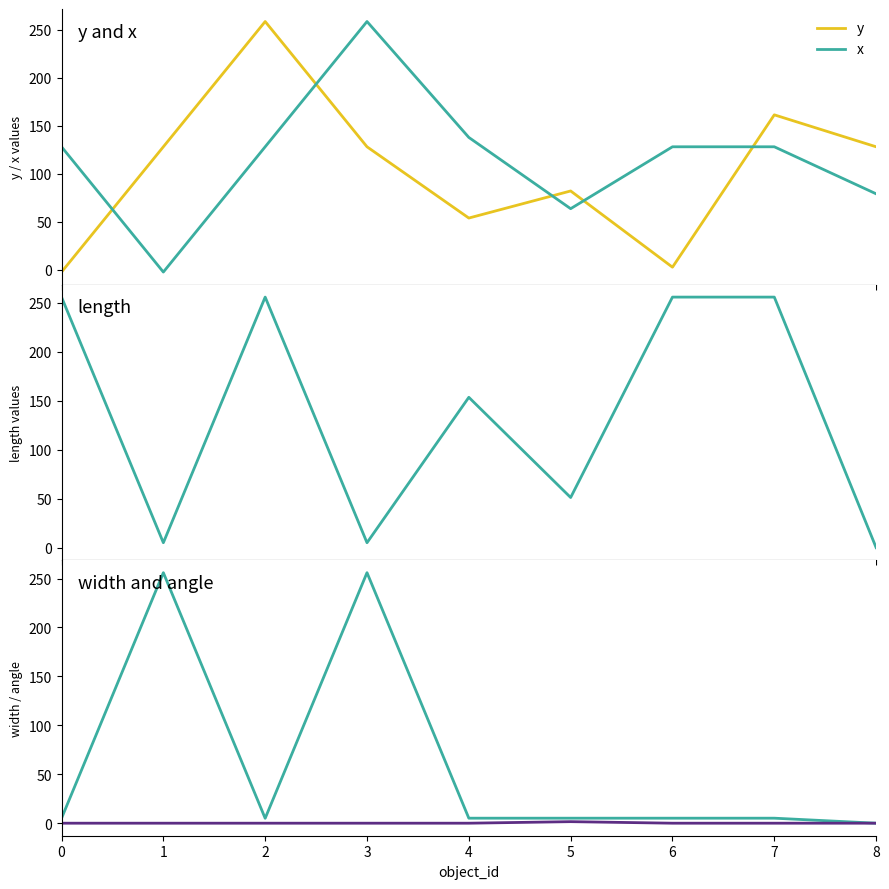

Between 5 and 6, which is larger?

5